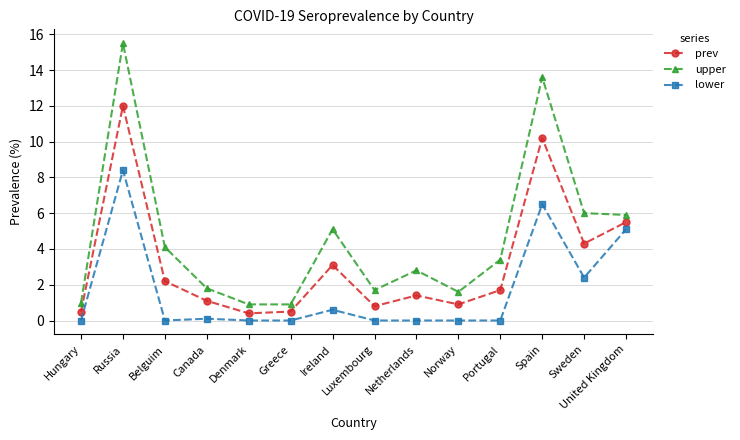

What is the approximate value of prev at Denmark?

0.4